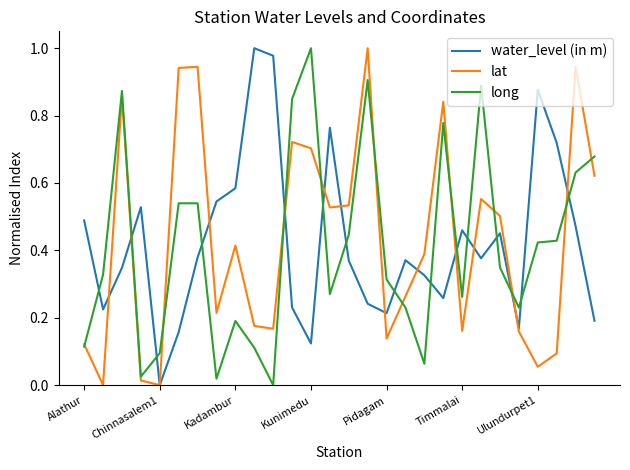

How many distinct data groups are displayed?

3